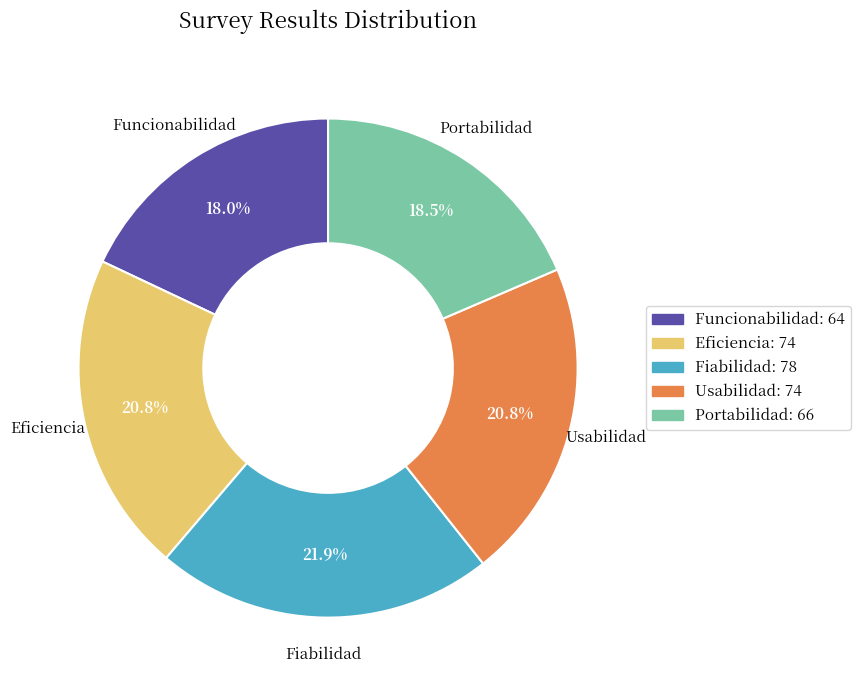

Which slice is the largest?

Fiabilidad